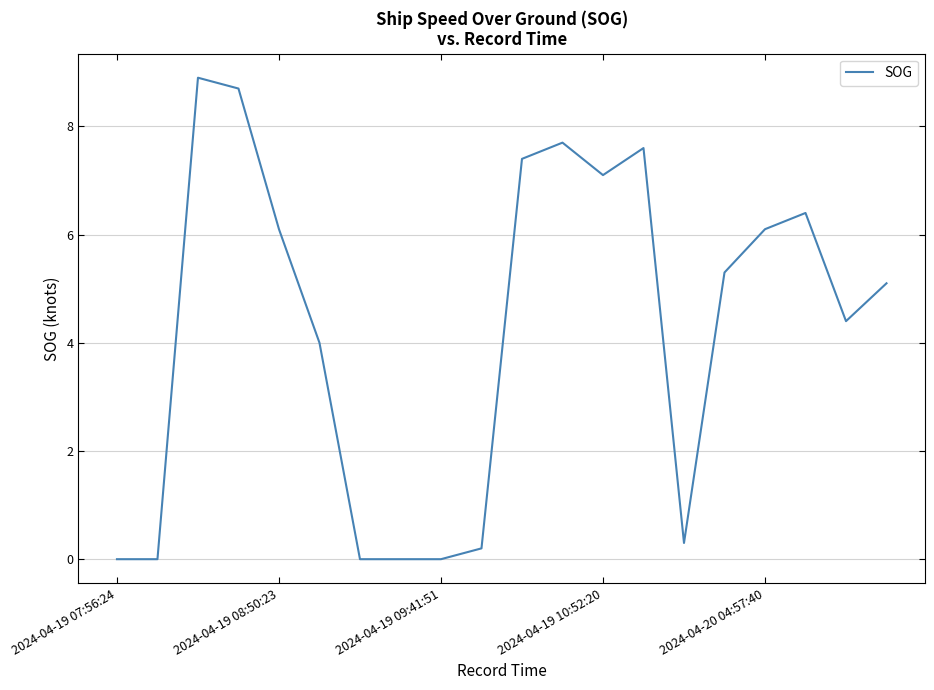

What is the maximum value shown in the chart?

8.9